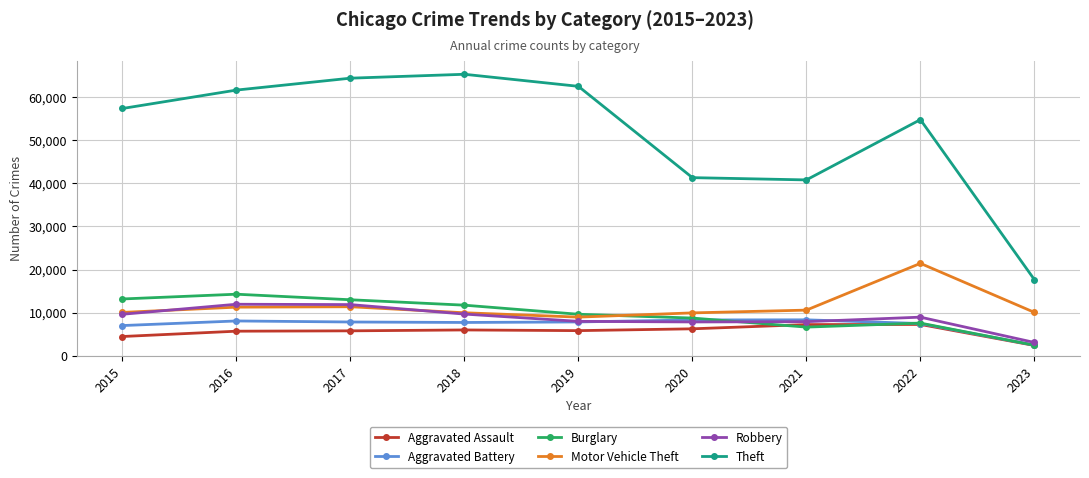

What is the approximate value of Theft at 2017, to the nearest 100?

64400